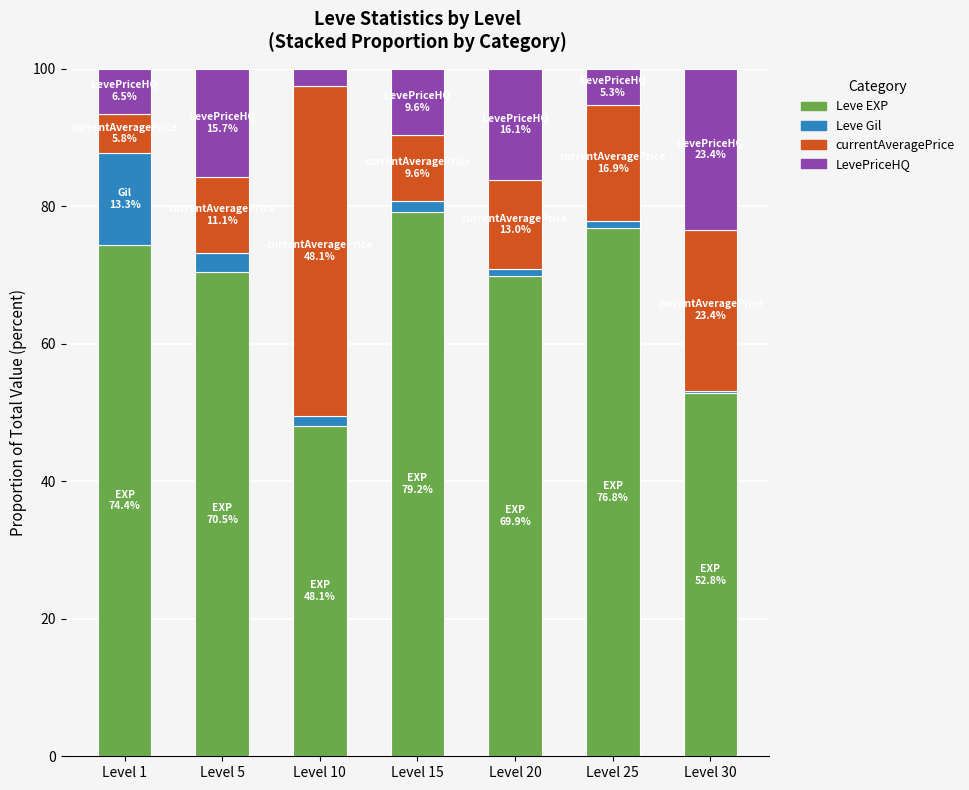

What is the minimum value for Leve EXP?

48.1